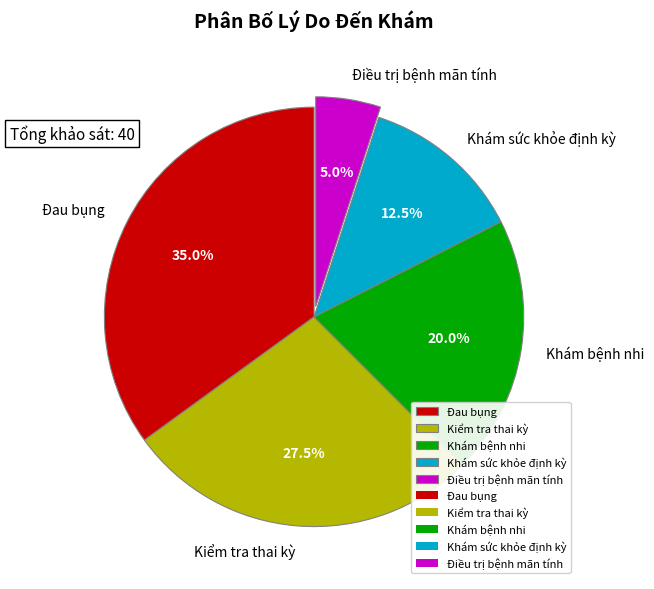

How much of the chart is everything except Kiểm tra thai kỳ?

72.5%